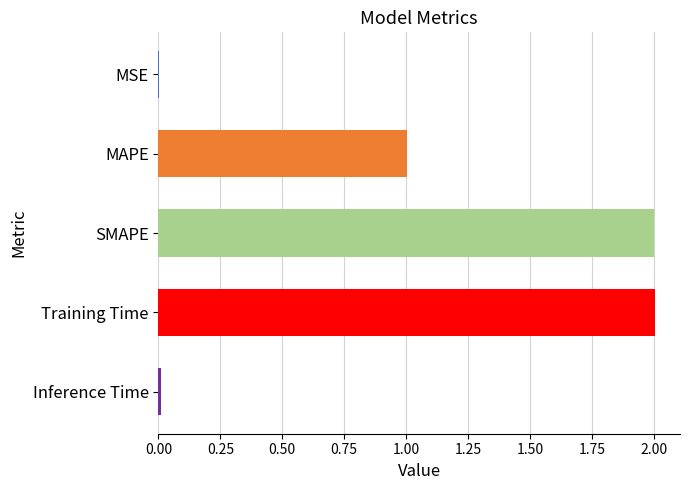

True or false: the data shows 0.0 at MSE.

True